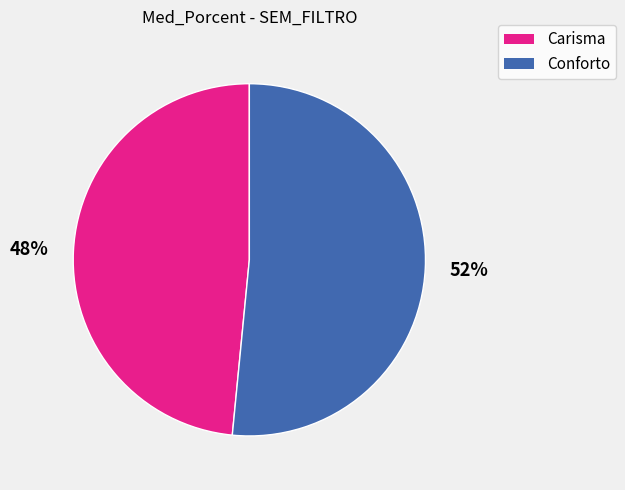

To the nearest percent, what portion does Carisma represent?

48%